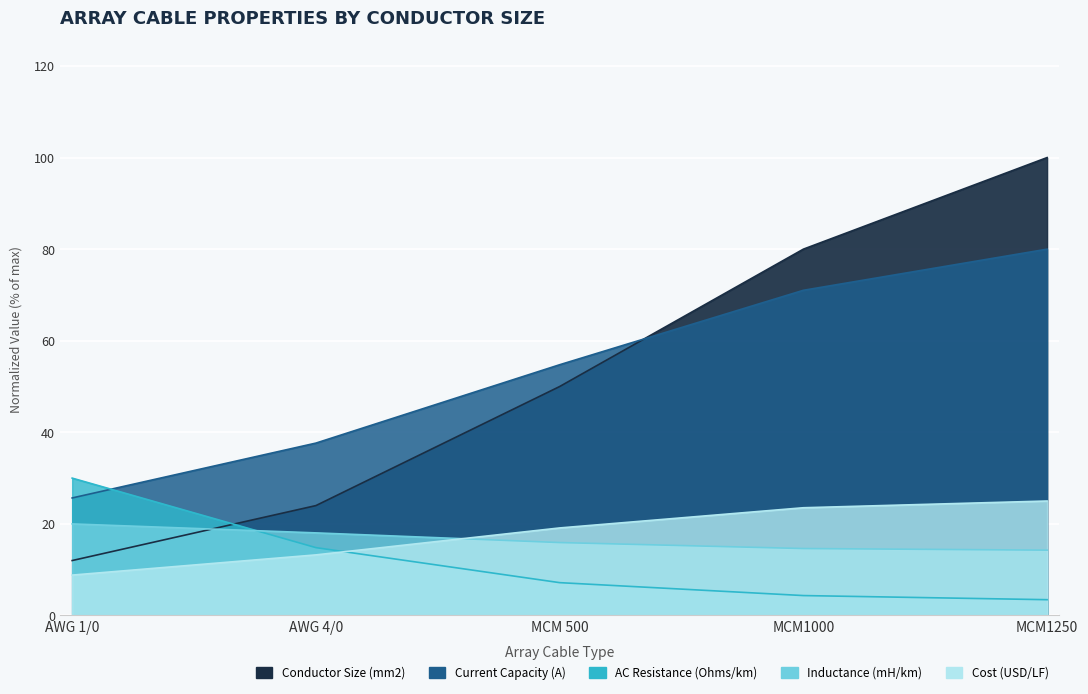

What position from the left is MCM 500?

3